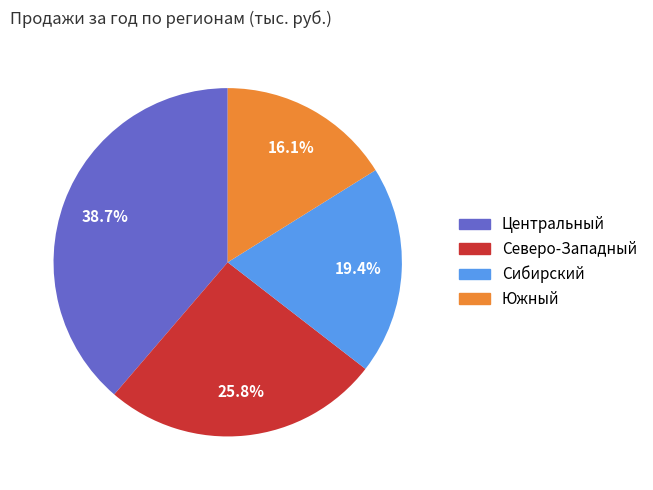

Which has a higher value, Южный or Северо-Западный?

Северо-Западный